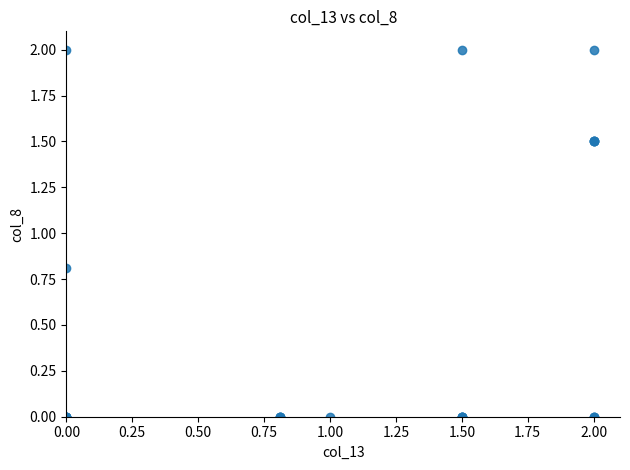

What Y value in the scatter plot is closest to 1?

0.8